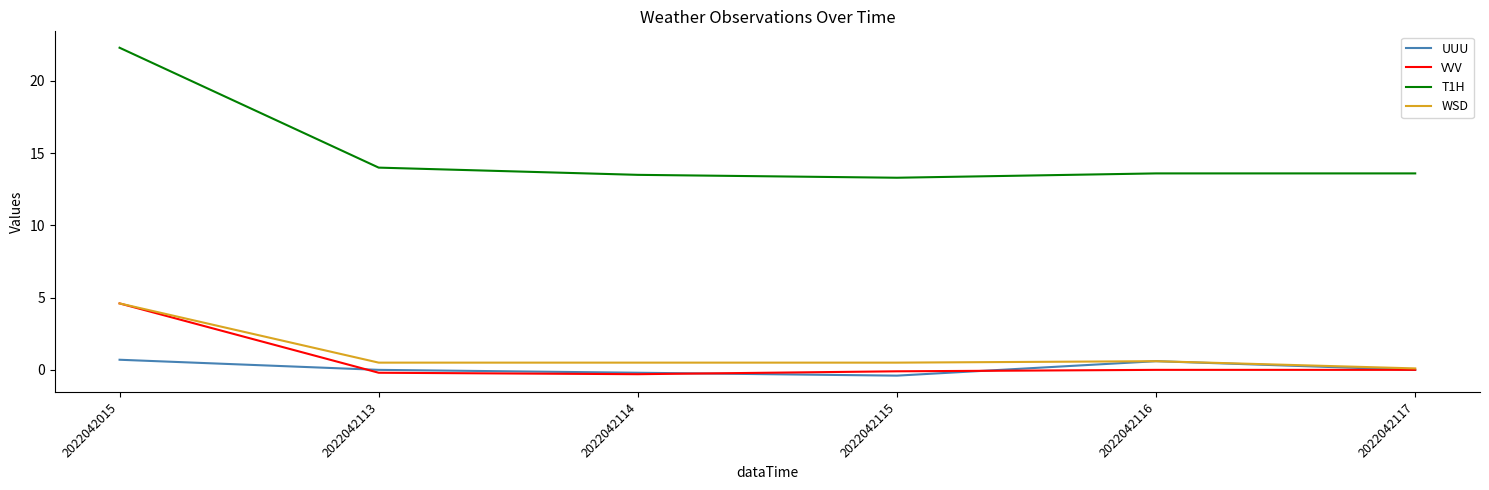

What is the greatest value displayed?

22.3